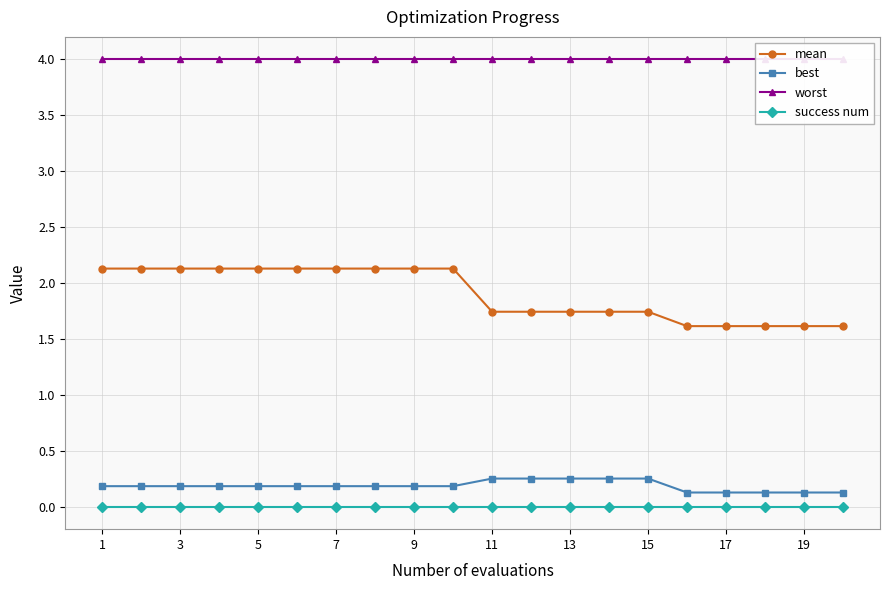

Is it true that success num equals 0.0 at 19?

True